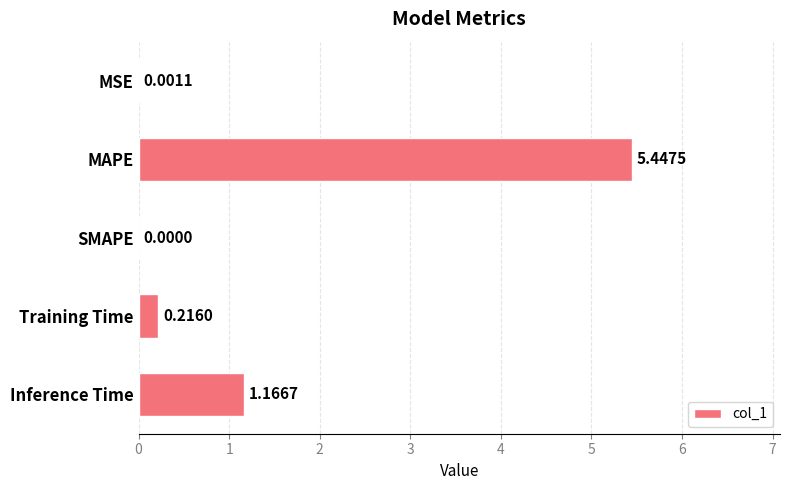

How many positive values are there?

4